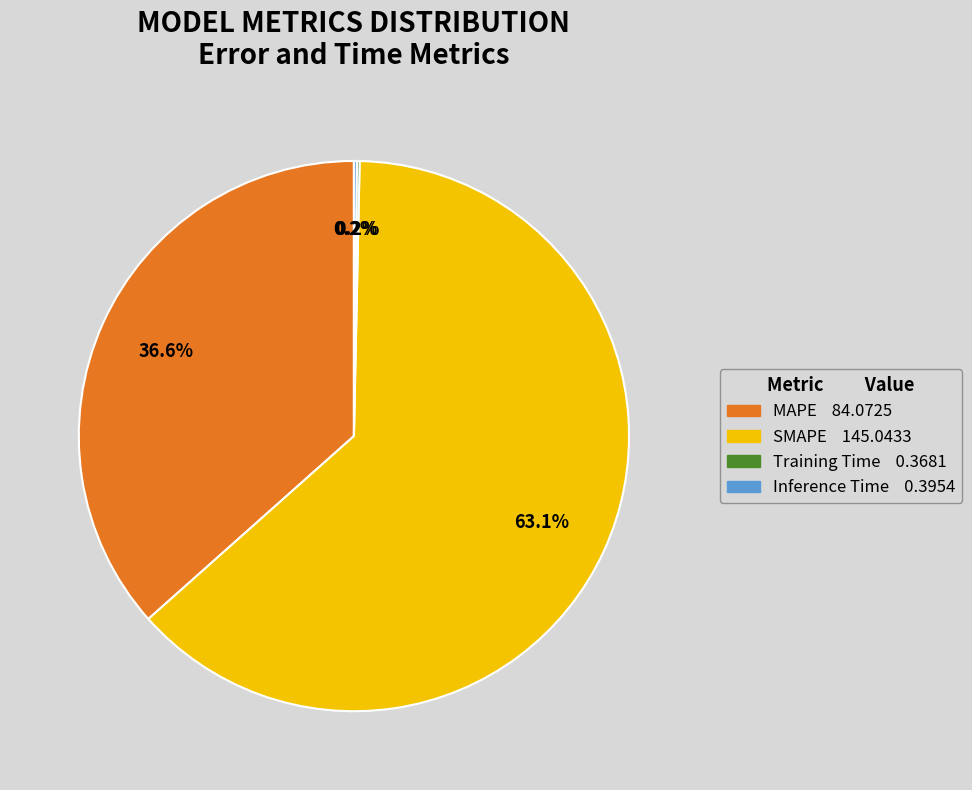

Which category has the biggest portion of the pie?

SMAPE